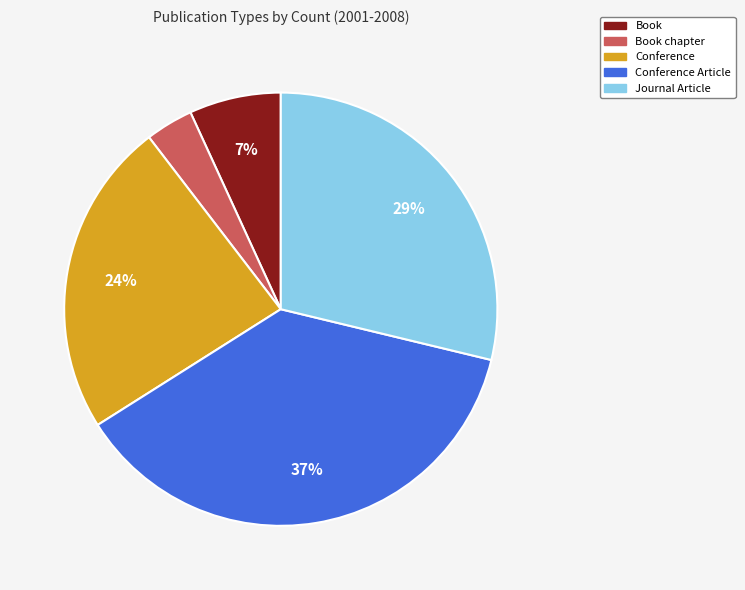

Is there a majority slice in this chart?

No